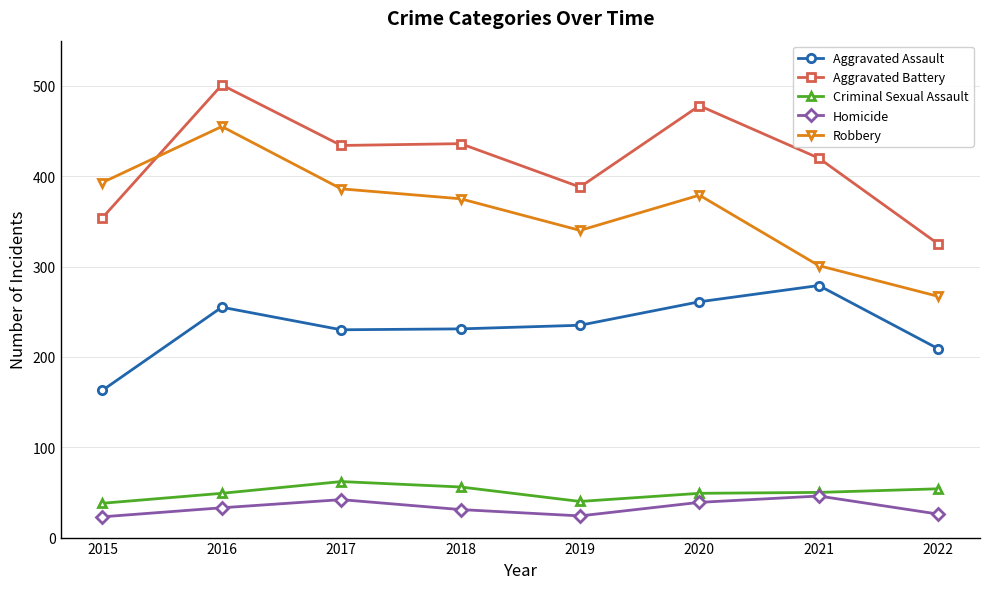

At which label is Aggravated Battery closest to 413?

2021